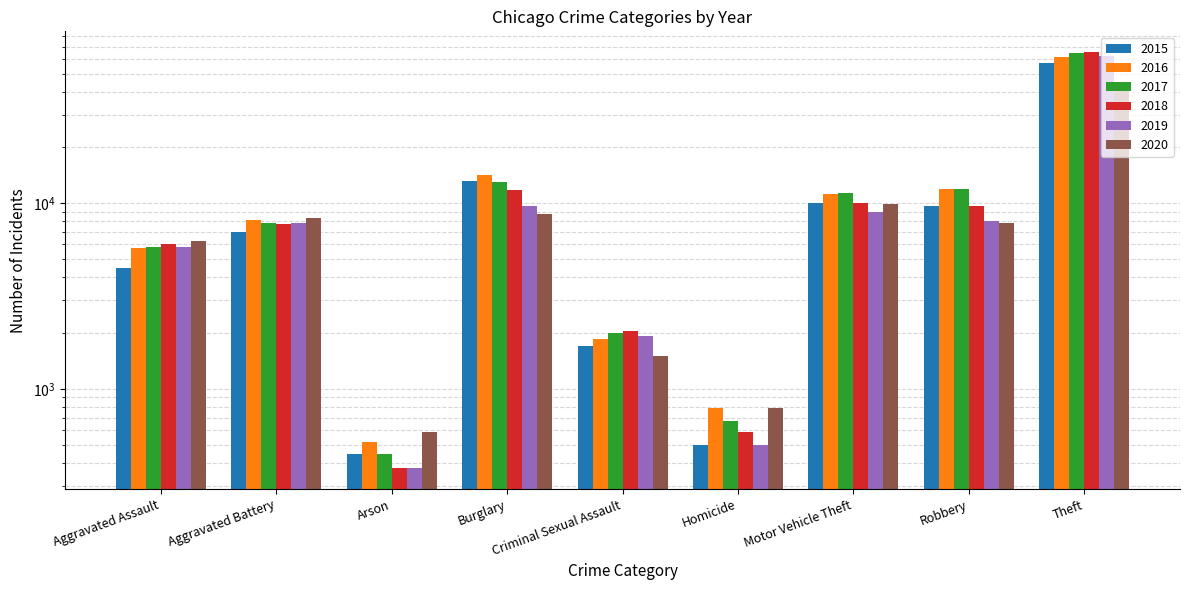

At which category does the chart reach its peak across all series?

Theft